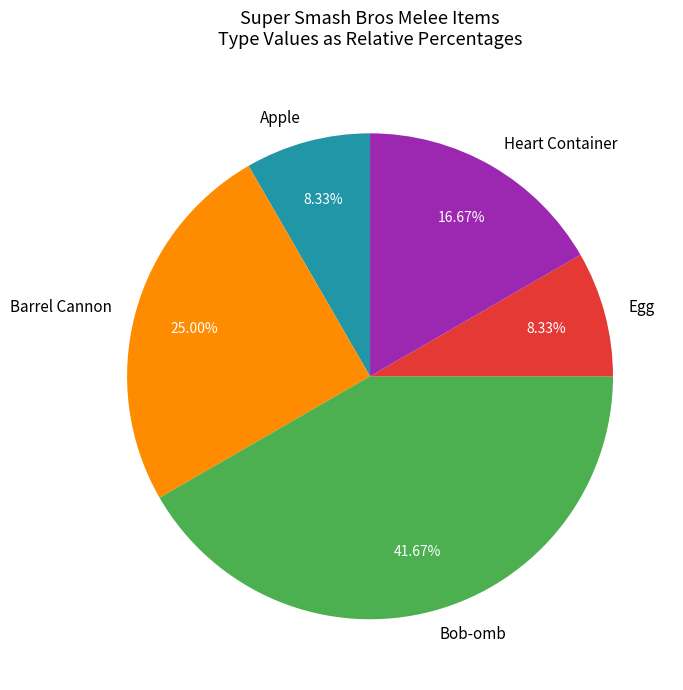

Count the number of slices in the pie.

5